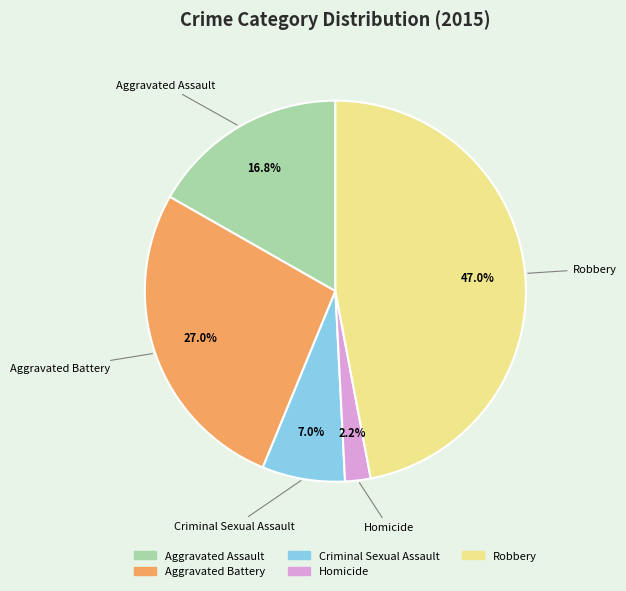

Does any single category account for the majority?

No